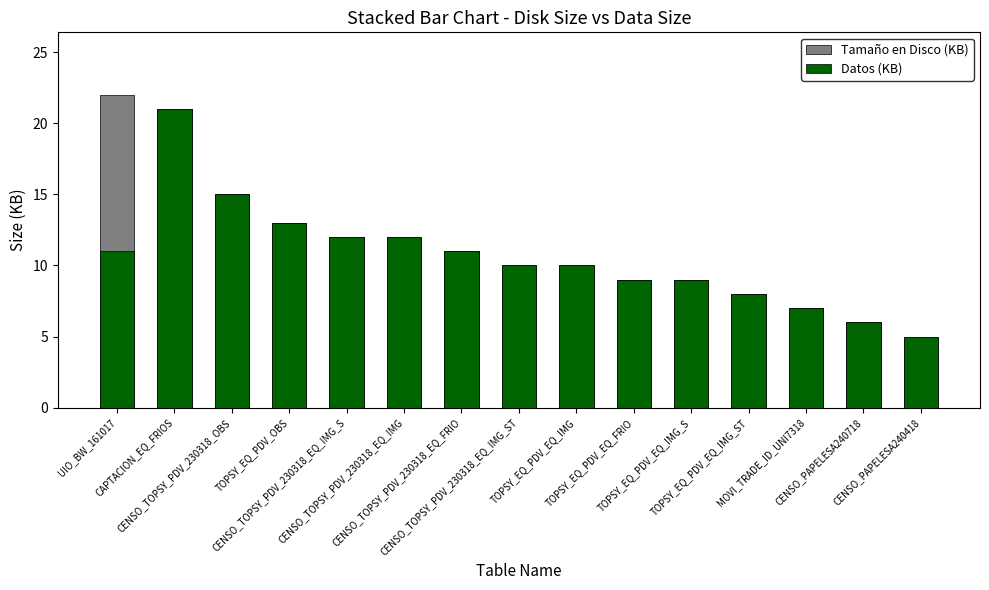

What is the sum of all Datos (KB) values?

159